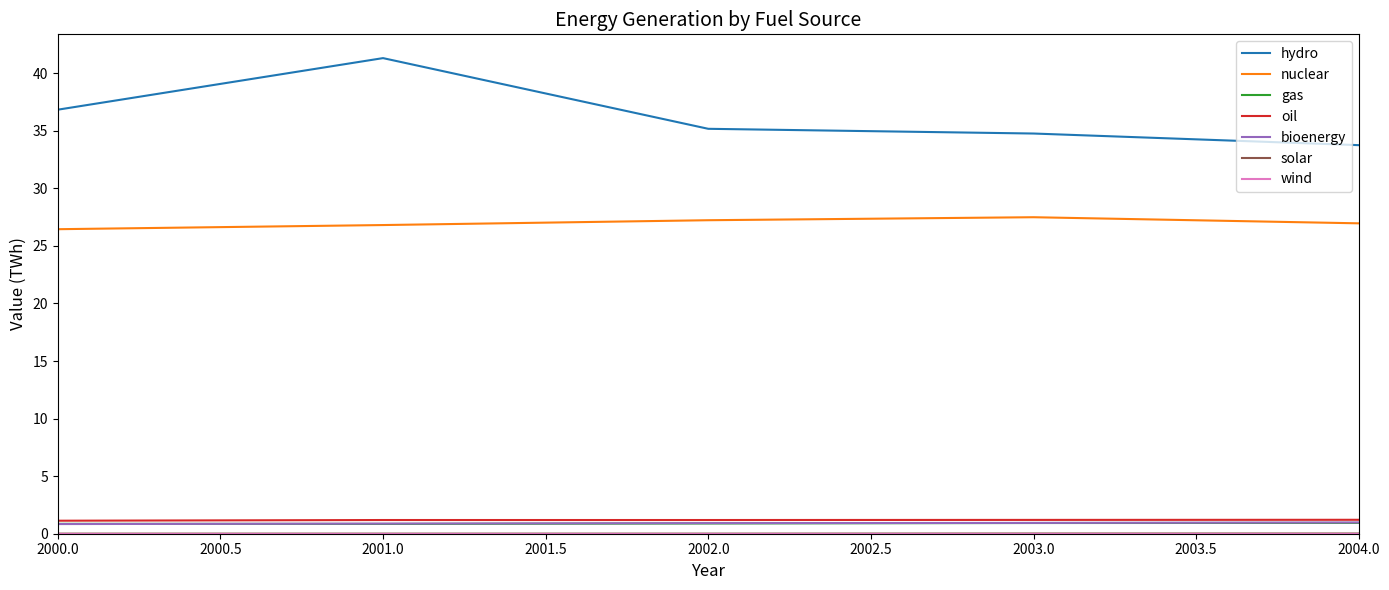

True or false: hydro and gas cross at least once.

False